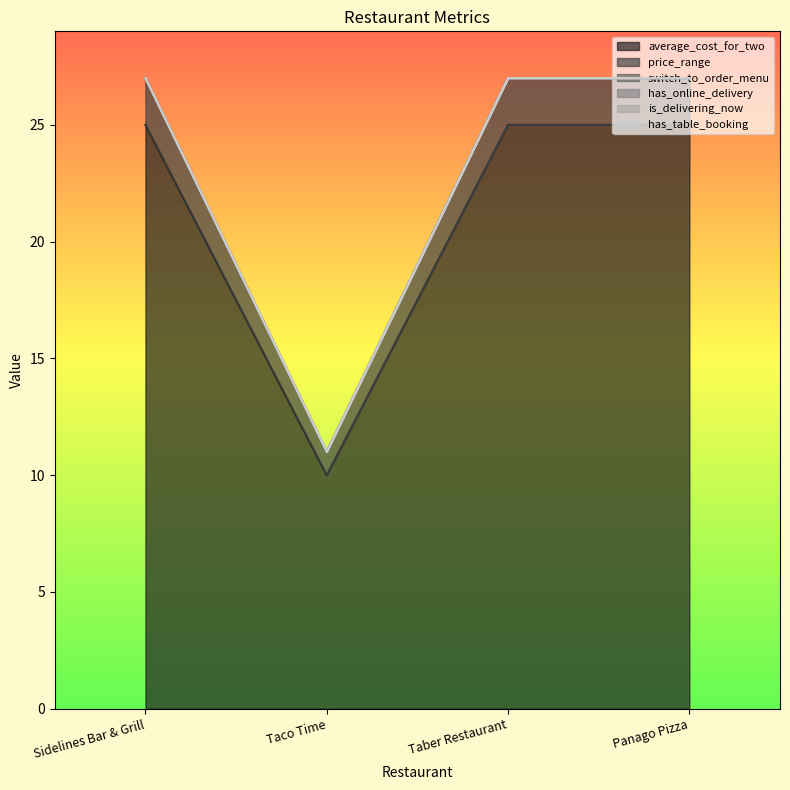

Which has a higher value, Panago Pizza or Taber Restaurant?

Panago Pizza